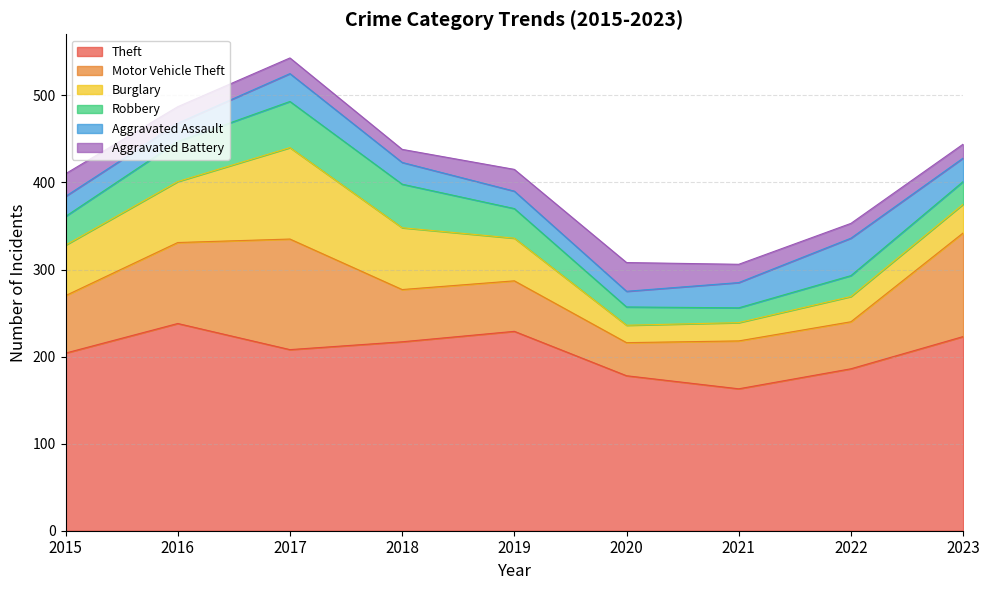

How many lines are shown in the chart?

6